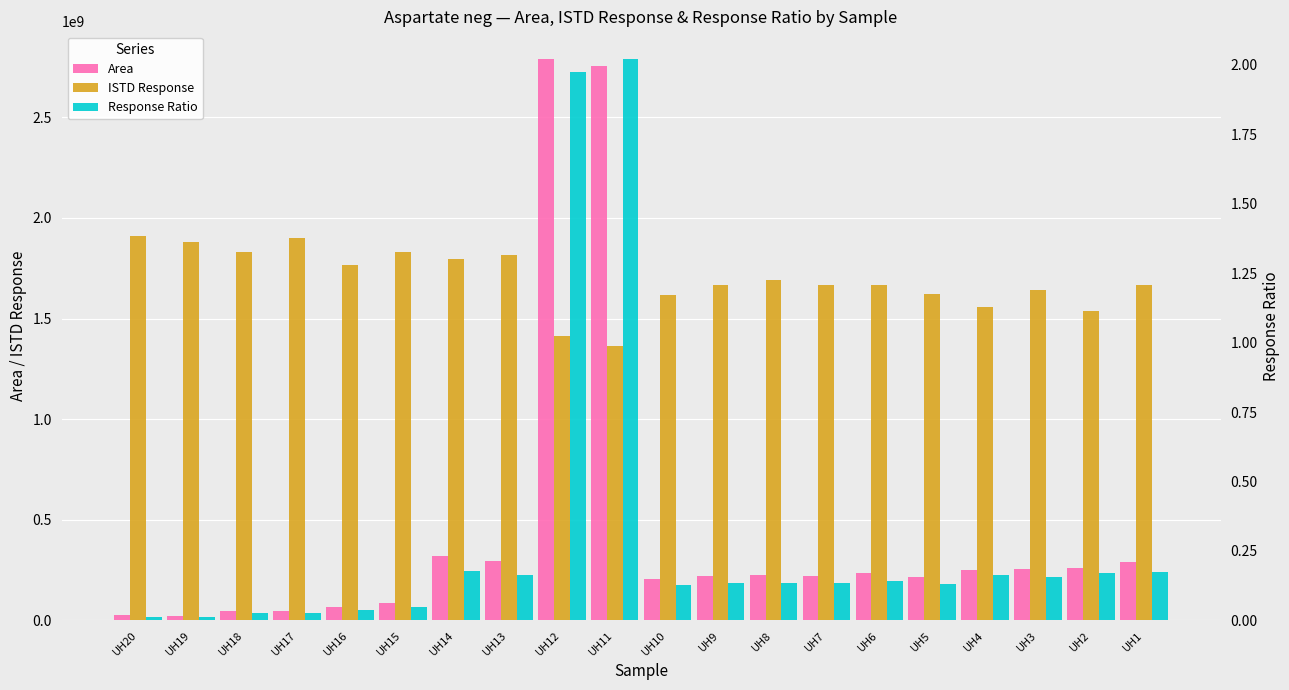

The Area series shows 68386204.0 at UH16. True or false?

True